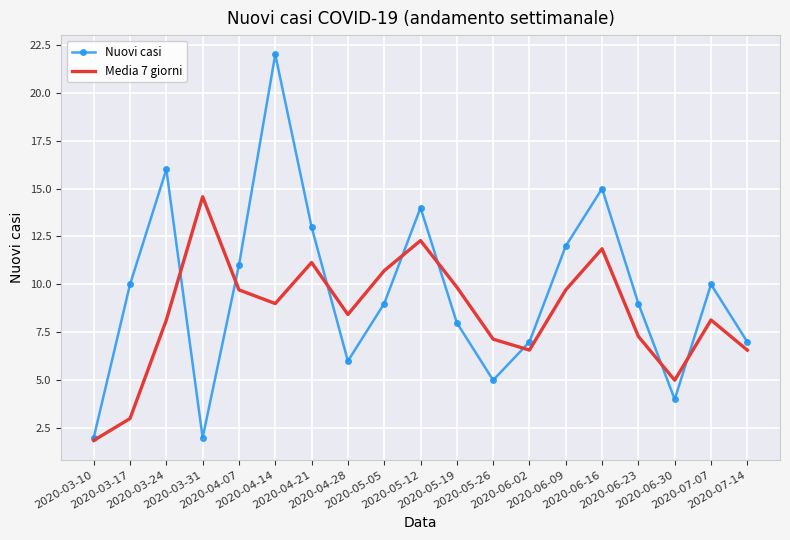

Which series has the largest range (max minus min)?

Nuovi casi